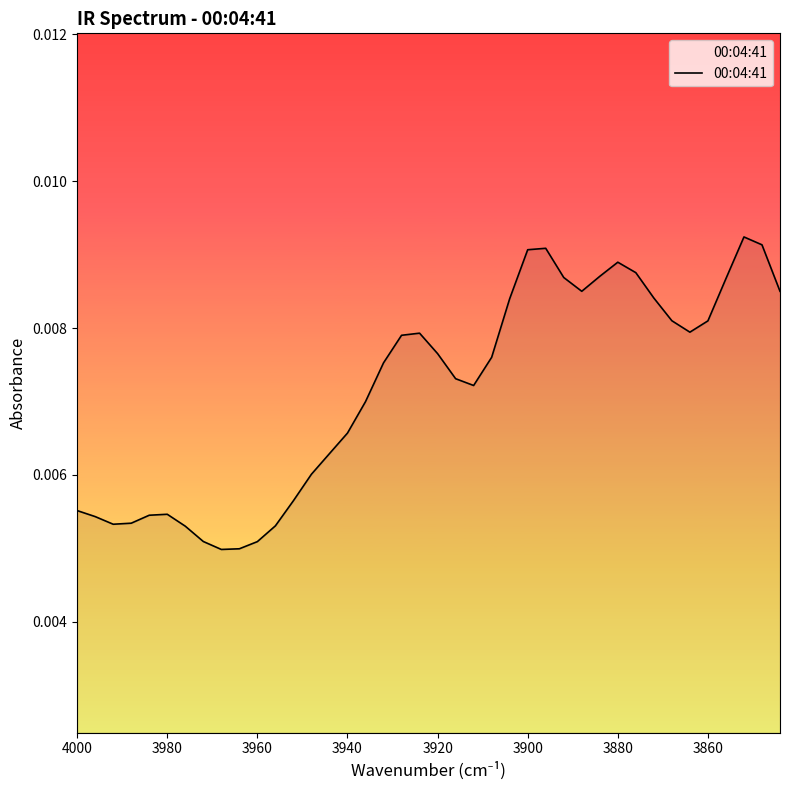

How many lines are shown in the chart?

1